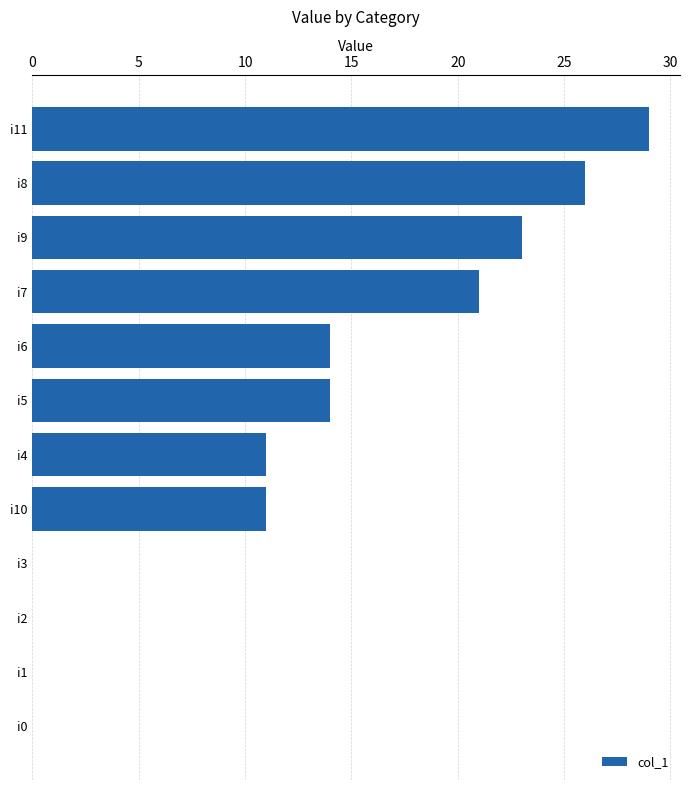

What is the sum of the values at i1 and i7?

21